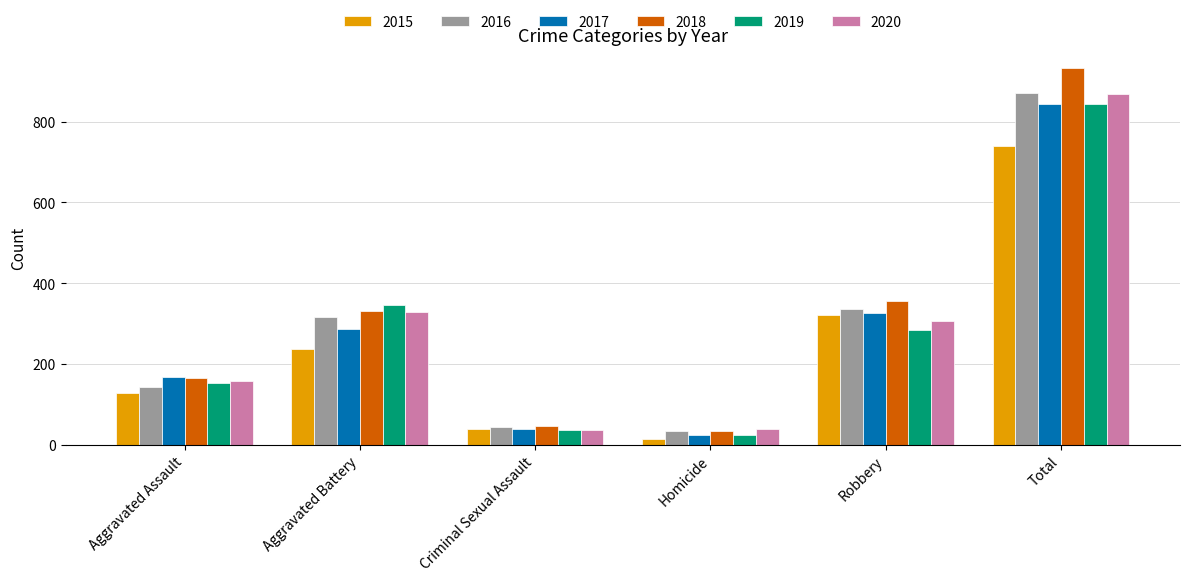

At which label does 2016 reach its peak?

Total